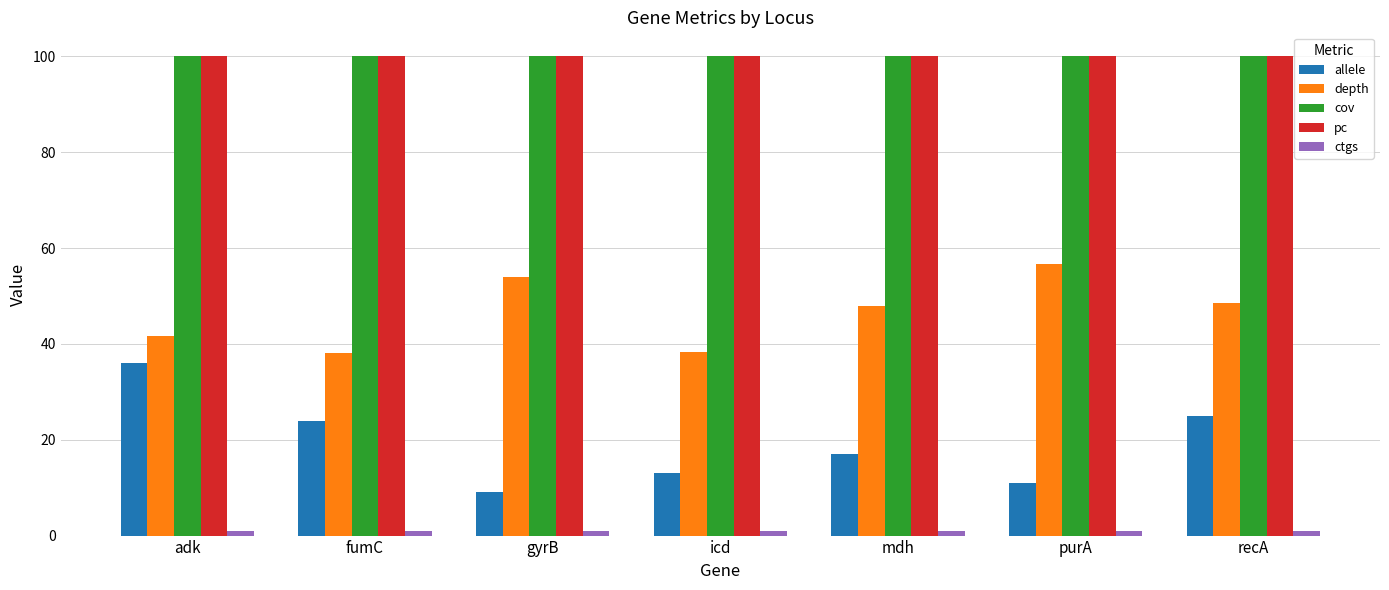

What is the minimum value for cov?

100.0